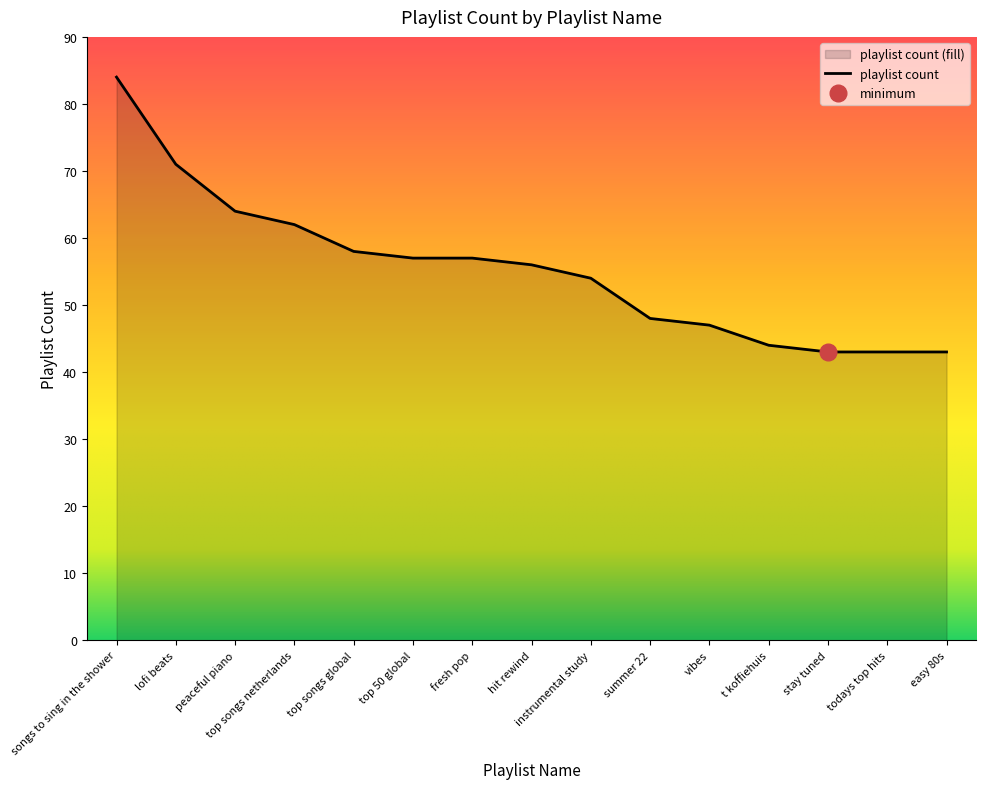

What is the difference between the second highest and second lowest values?

28